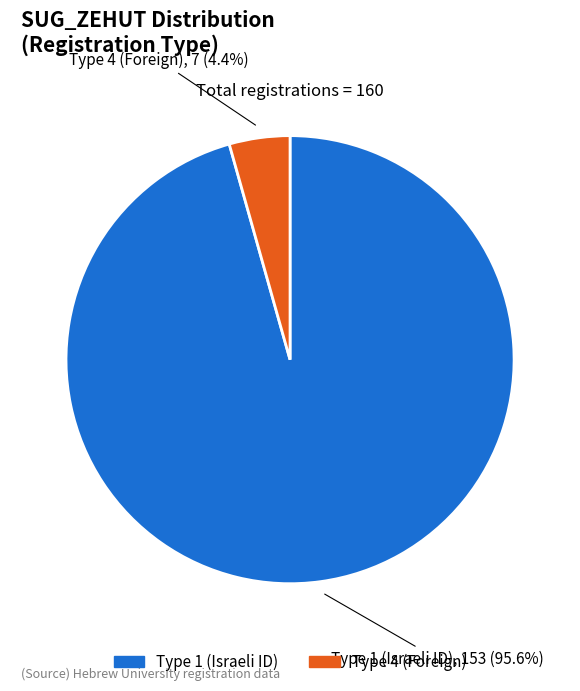

What is the majority slice?

Type 1 (Israeli ID)